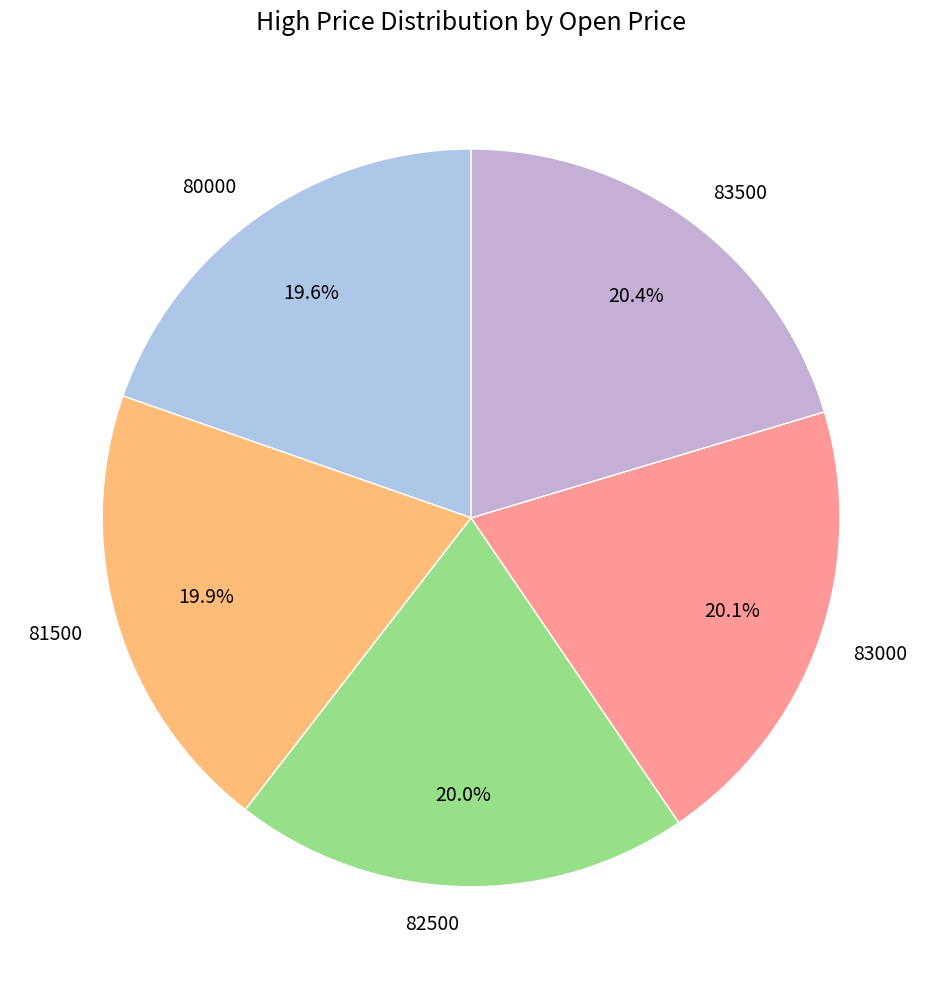

Combined, do 81500 and 83000 account for over 50%?

No